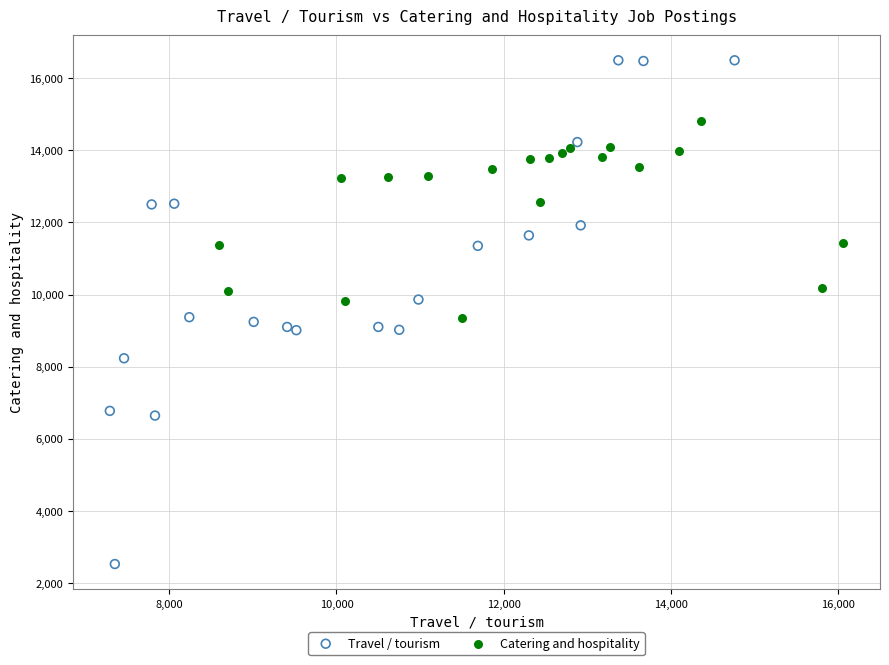

Which series has the largest Y range (max minus min)?

Travel / tourism